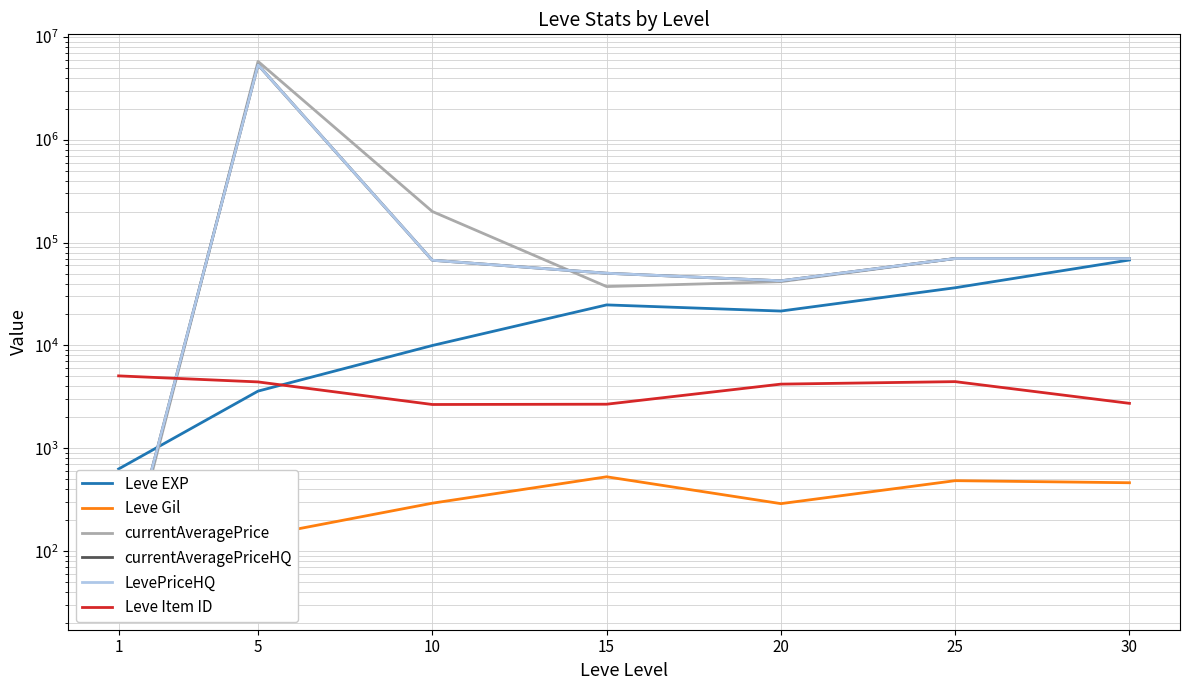

Which series has the largest total across all categories?

currentAveragePrice